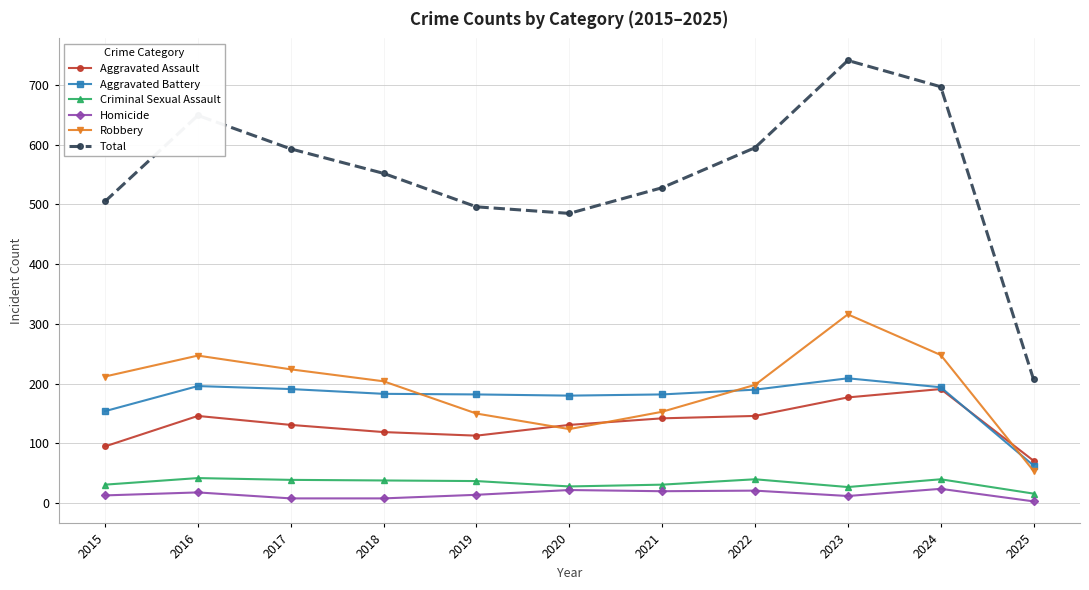

What is the sum of all Aggravated Assault values?

1462